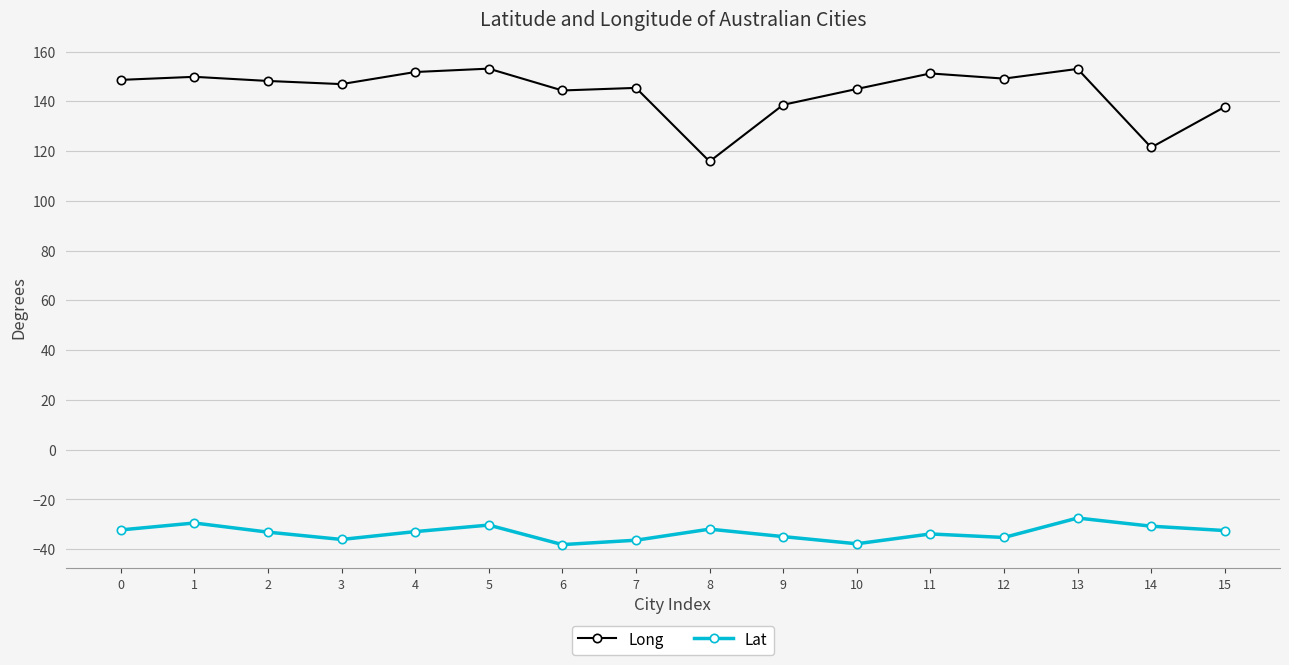

True or false: Long and Lat intersect in this chart.

False